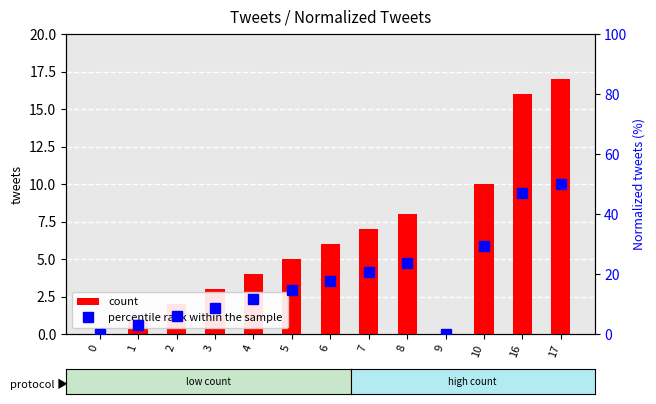

Is the value of count at 2 greater than the value of percentile rank within the sample at 4?

No